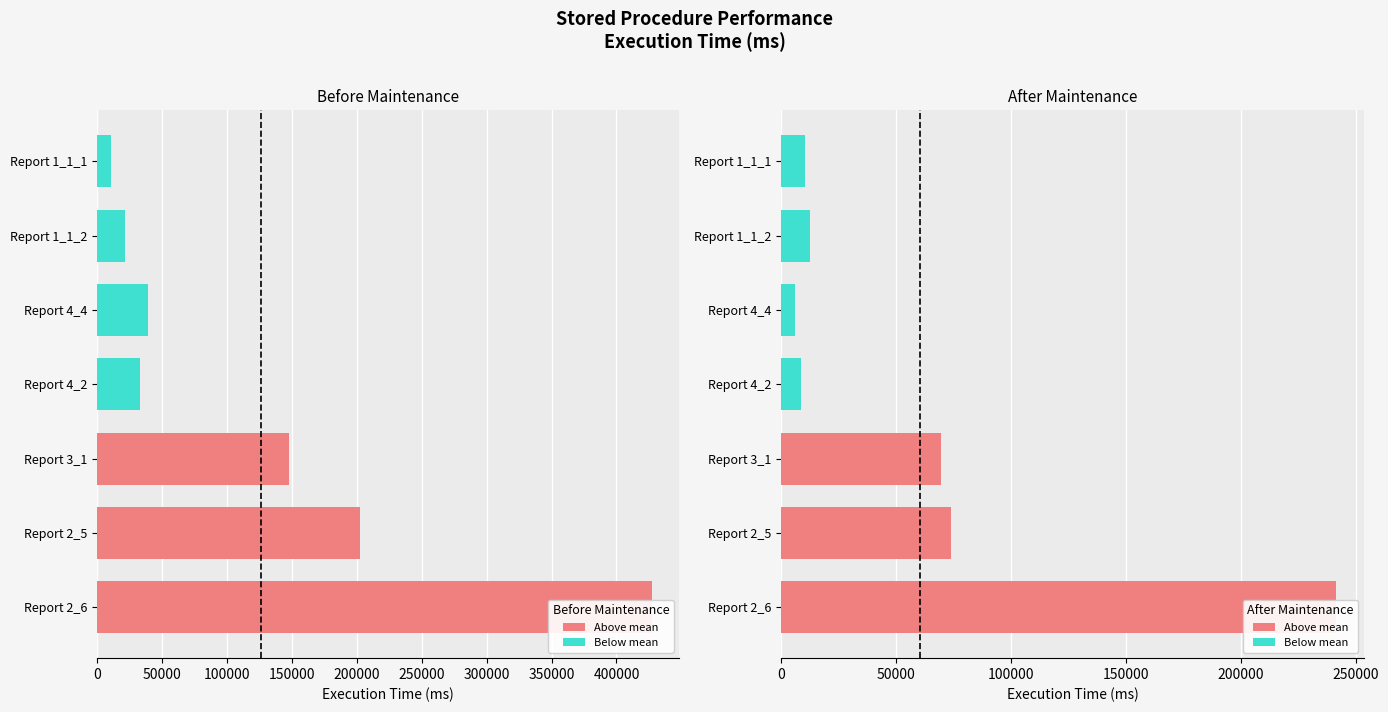

What are all the series names shown in the legend?

Above mean, Below mean